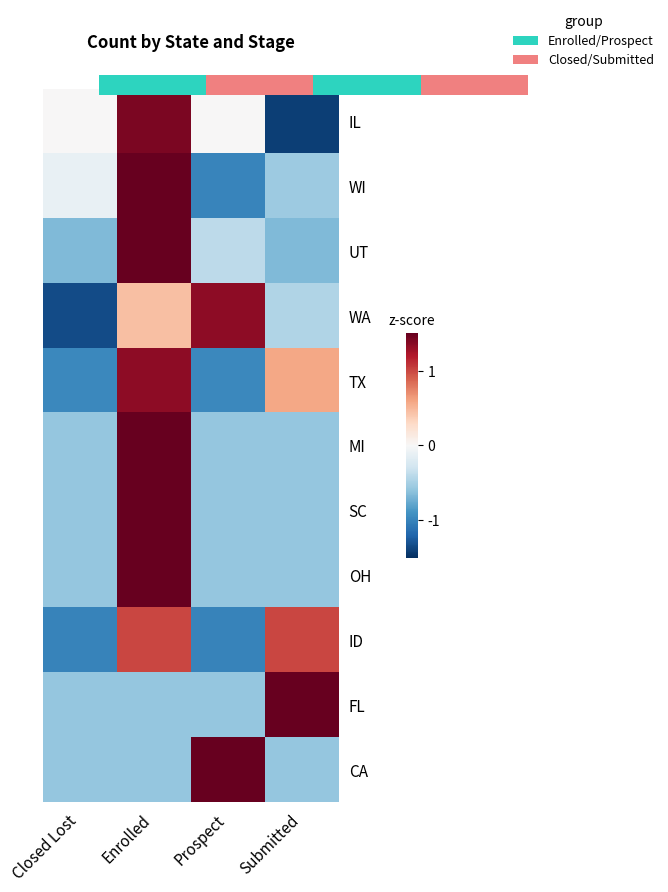

Is the value of IL at Closed Lost greater than the value of MI at Closed Lost?

Yes